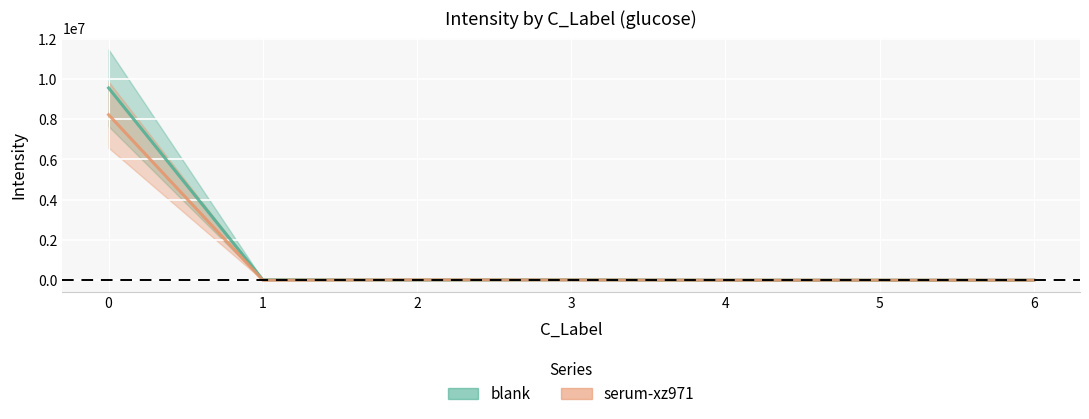

What is the total value across all series at 2?

22480.8